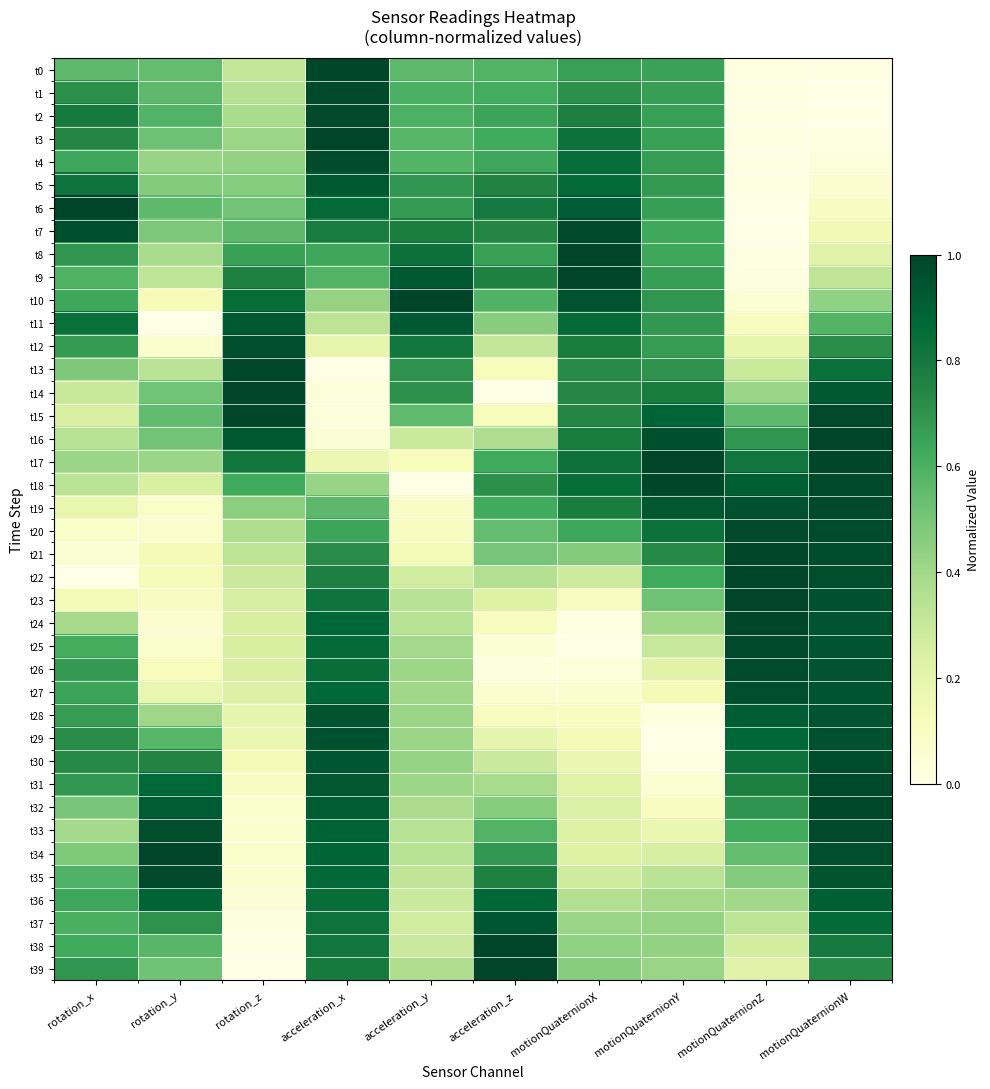

Count the number of categories in the chart.

10